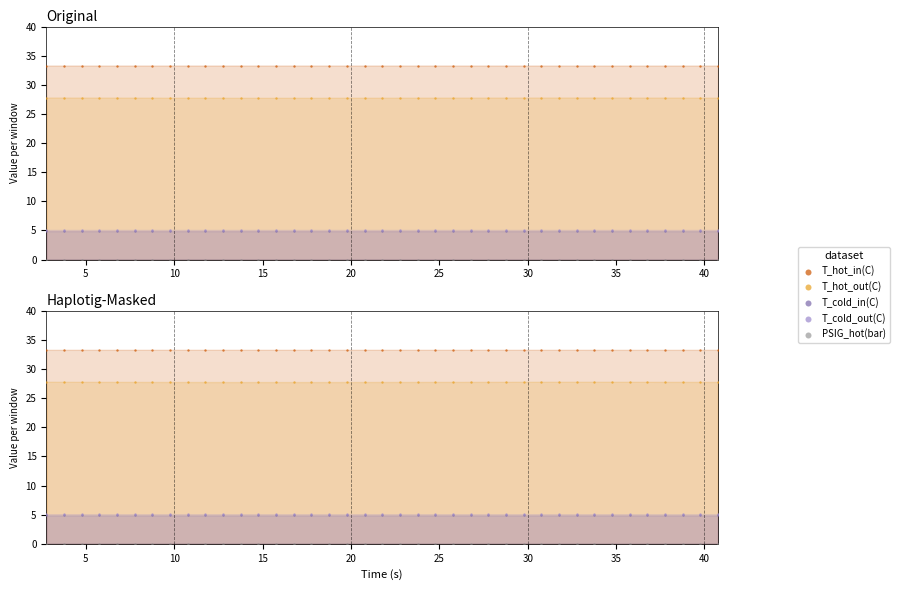

Is the value of PSIG_hot(bar) at 18 greater than the value of T_hot_out(C) at 21?

No